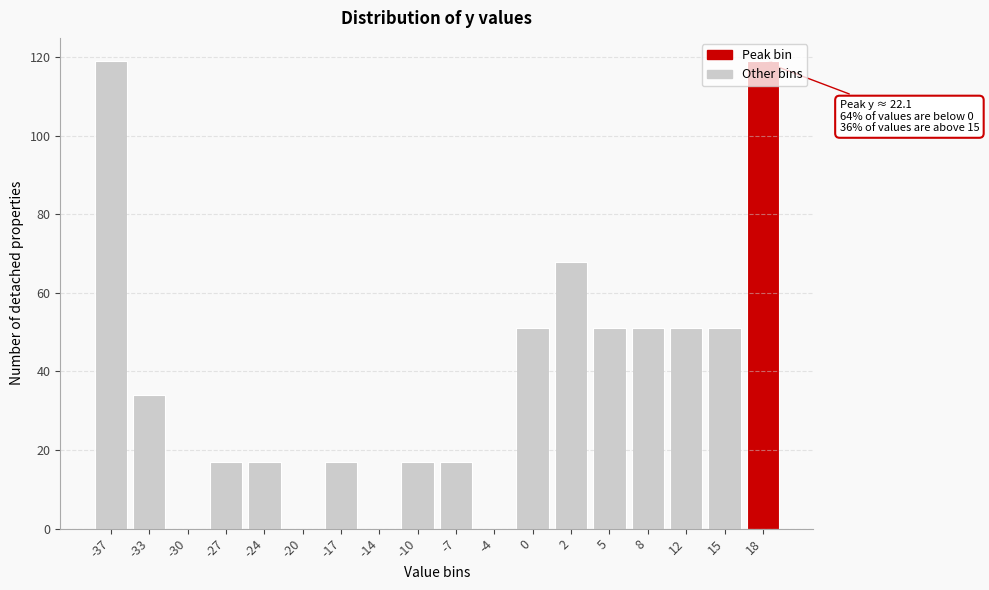

What is the ratio of the value at -24 to the value at -7?

1.0